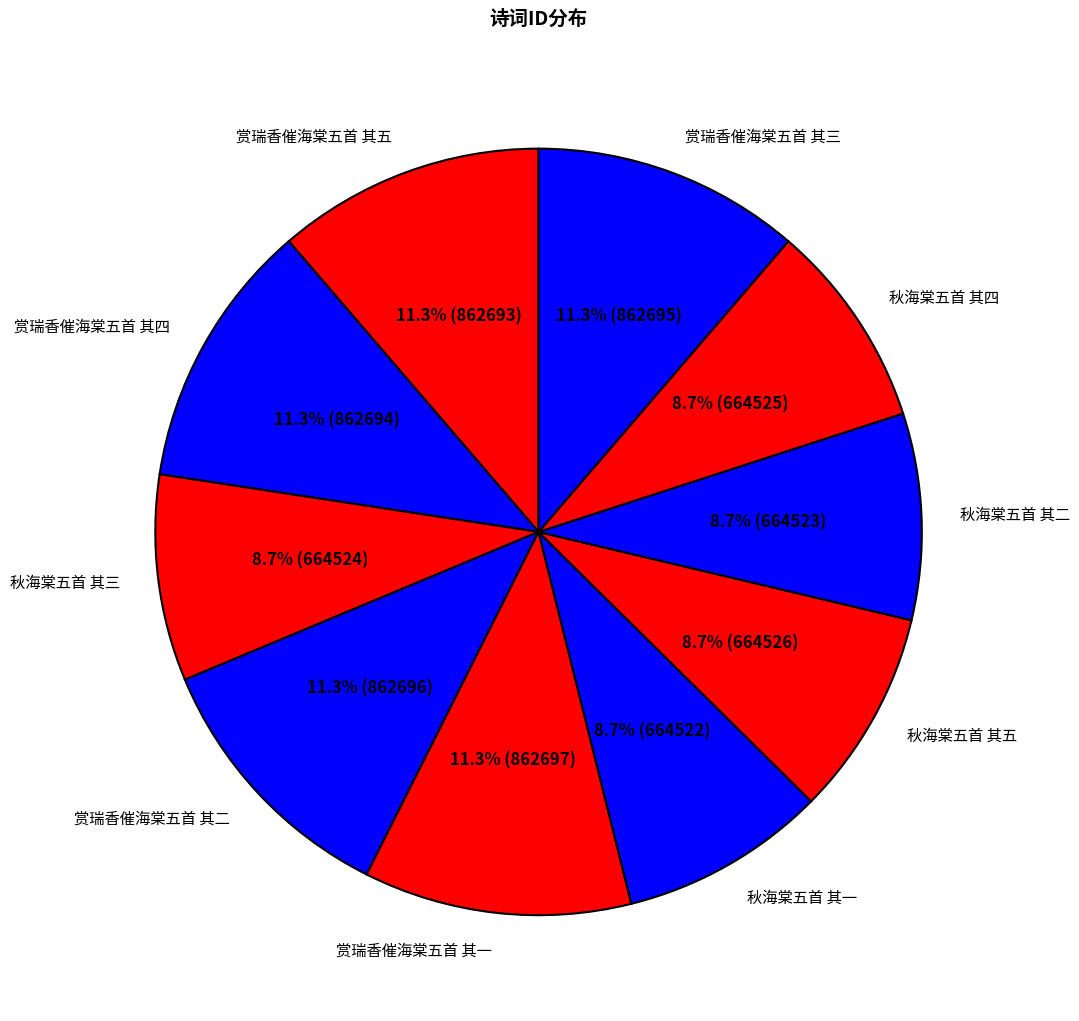

Is there a majority slice in this chart?

No